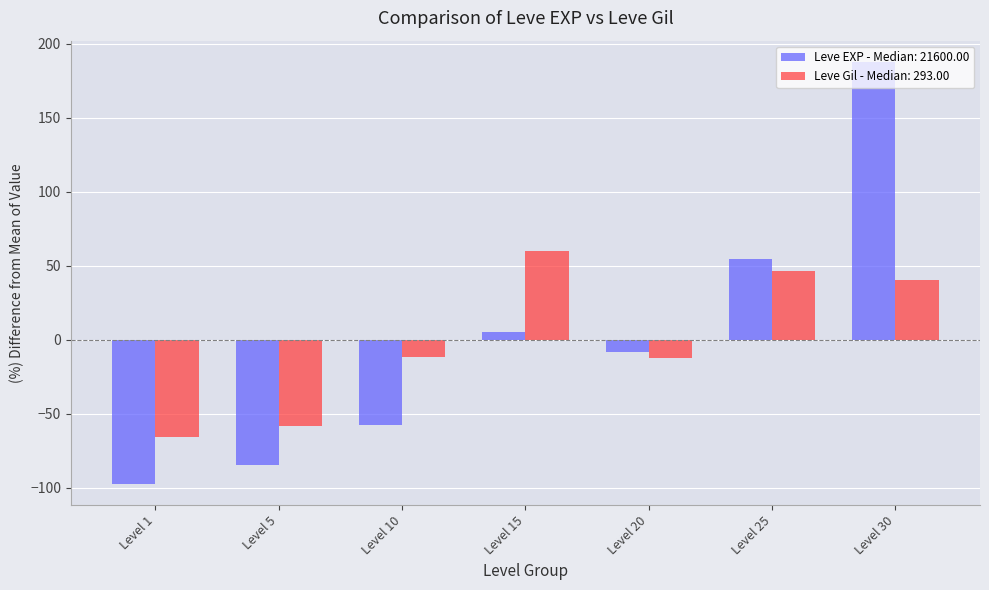

Rank the series by their maximum value, from lowest to highest.

Leve Gil - Median: 293.00, Leve EXP - Median: 21600.00